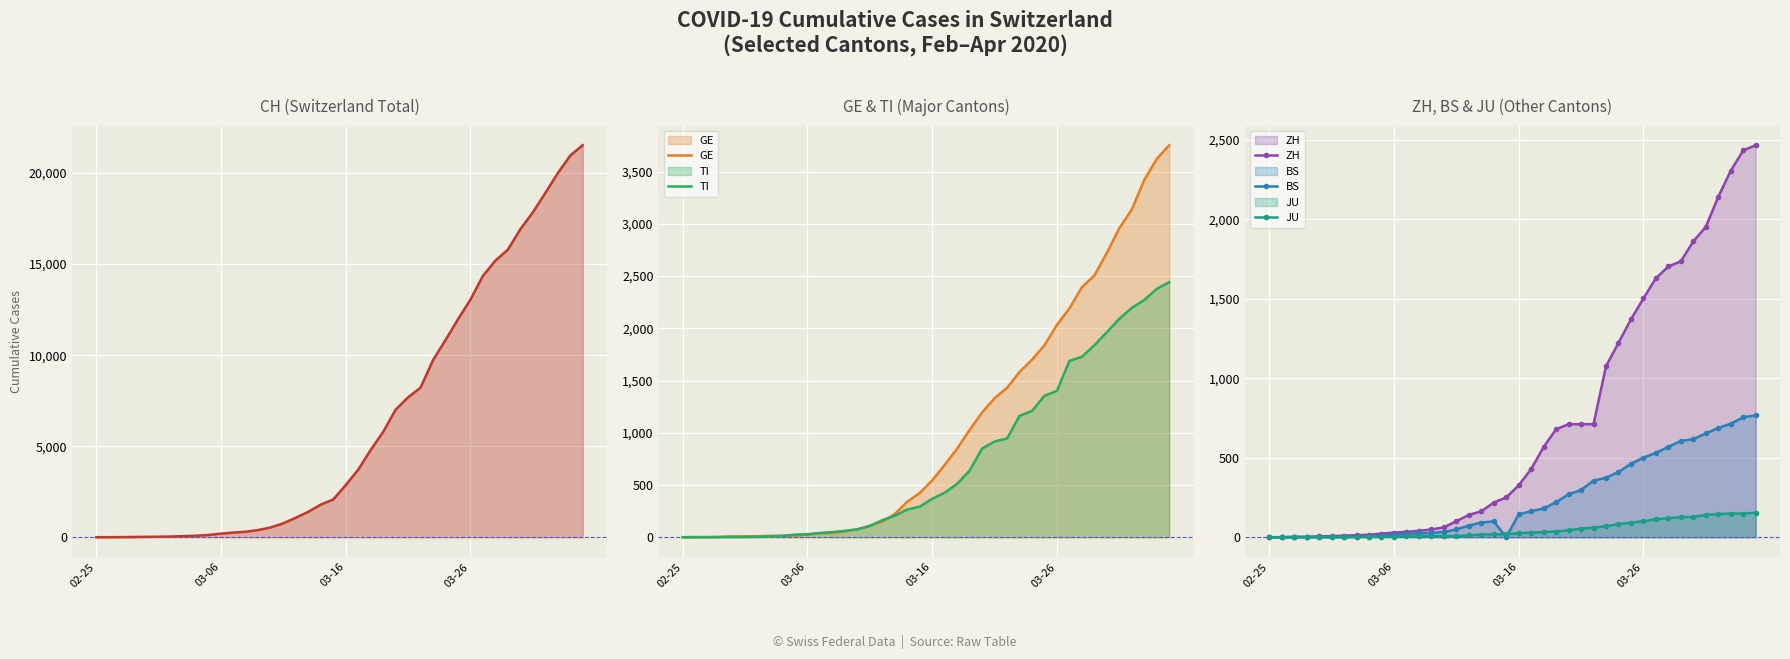

Is it true that GE equals 109 at 15?

True